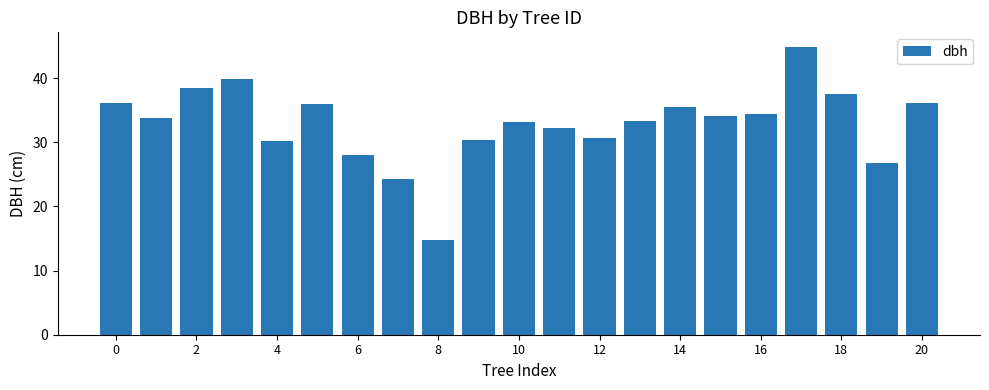

What is the maximum value shown in the chart?

44.9